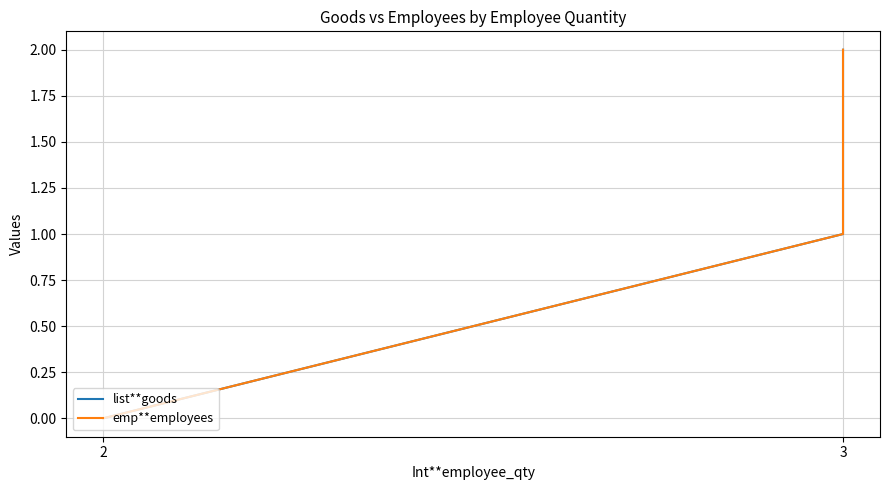

What is the sum of all list**goods values?

3